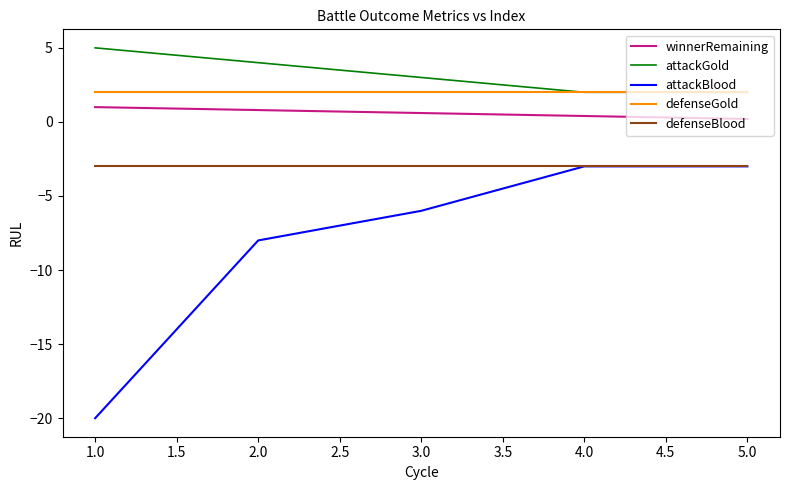

Count the attackGold values in the range 2 to 4.

4